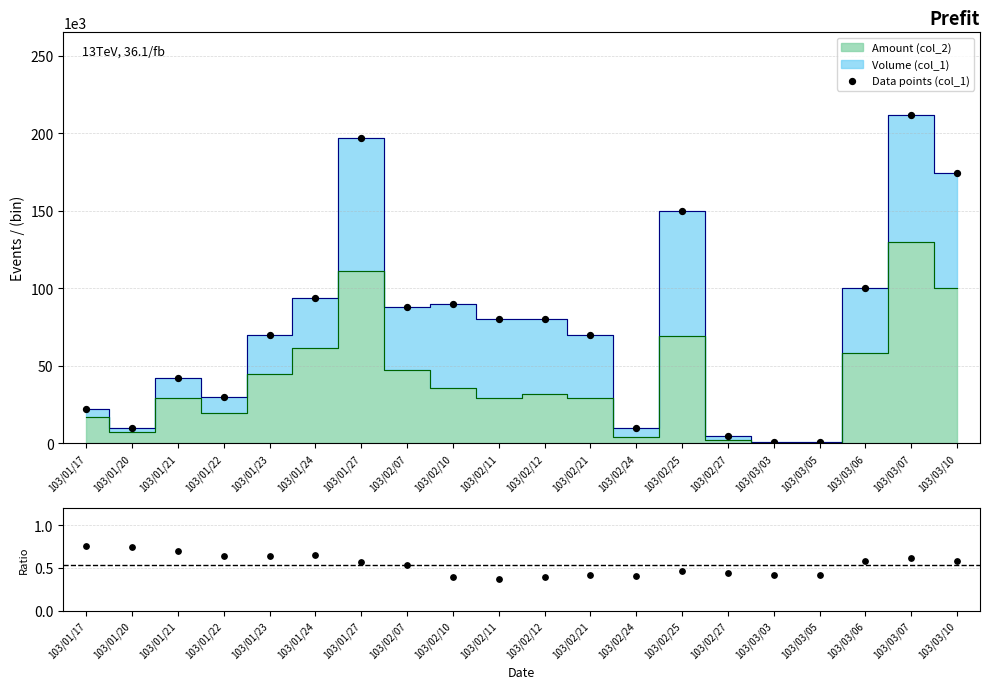

At which category is the sum across all series the highest?

103/03/07